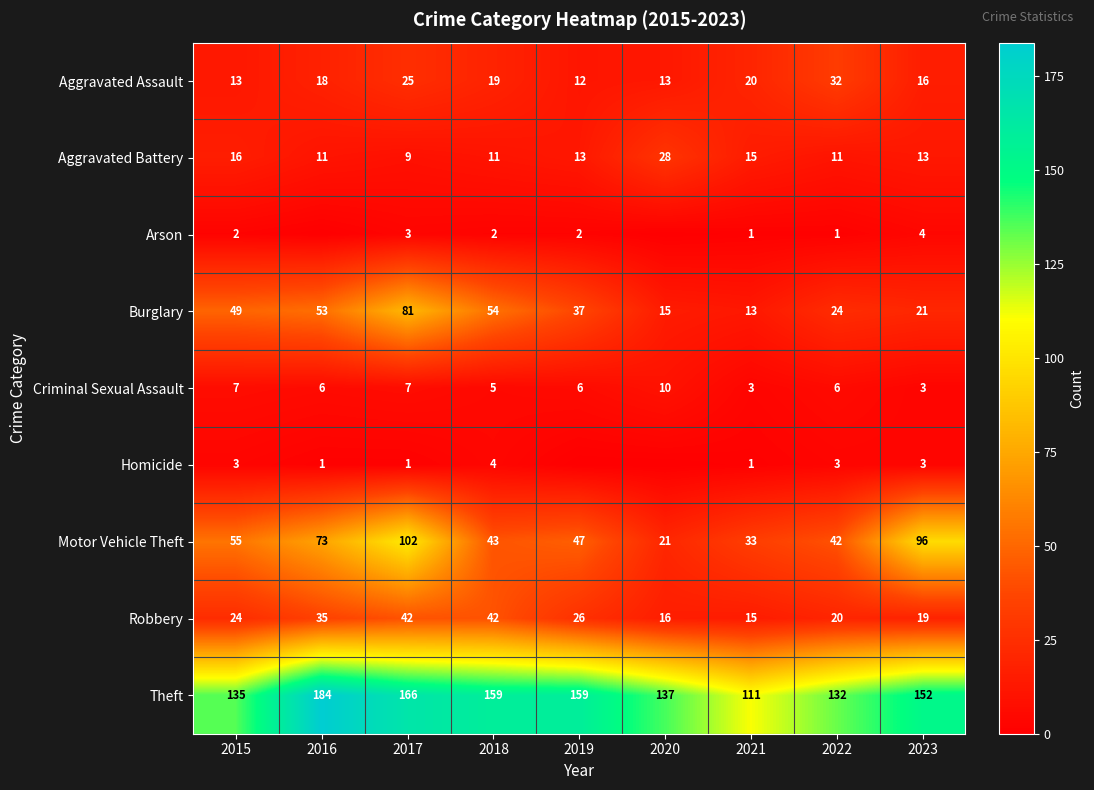

The value of Aggravated Battery at 2022 is 11. True or false?

True